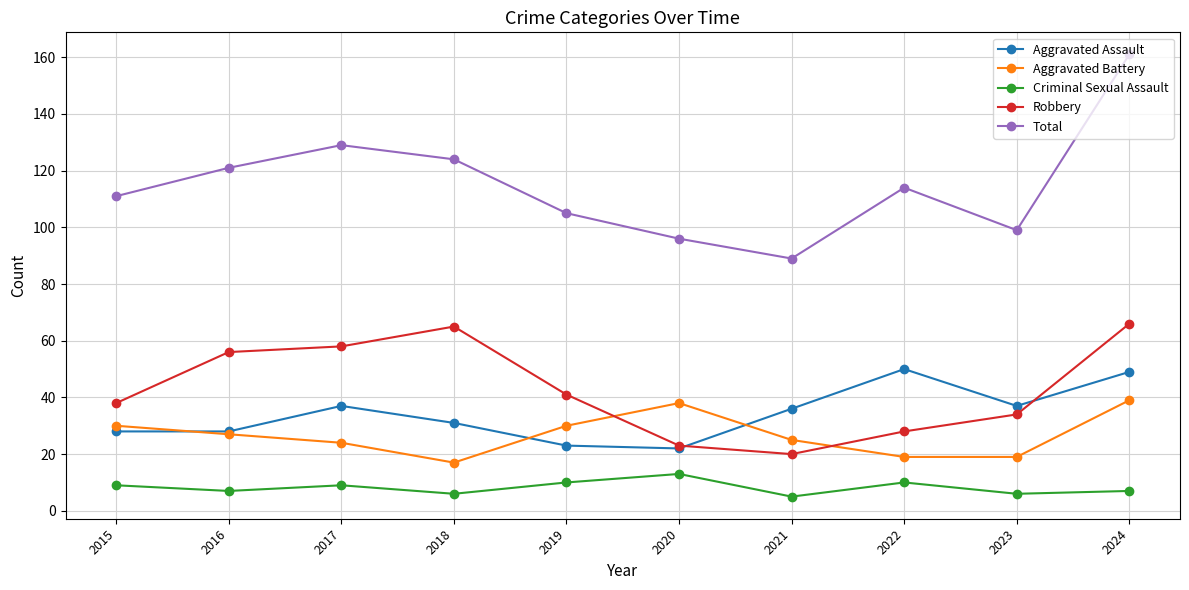

How many interior local peaks does the Aggravated Assault series have?

2